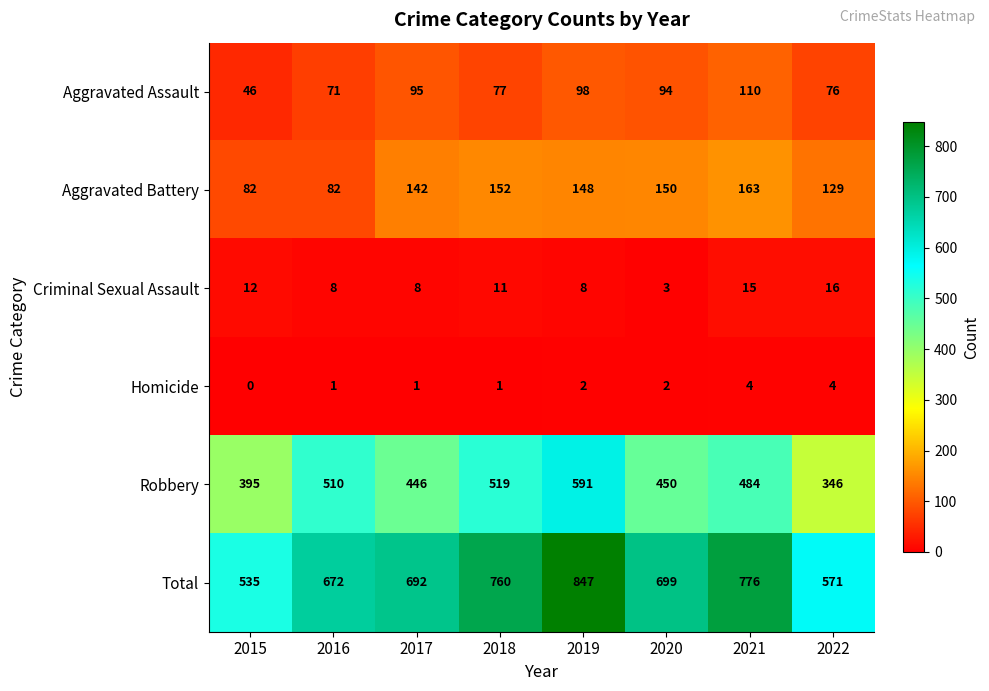

Which label corresponds to the smallest value in the chart?

2015